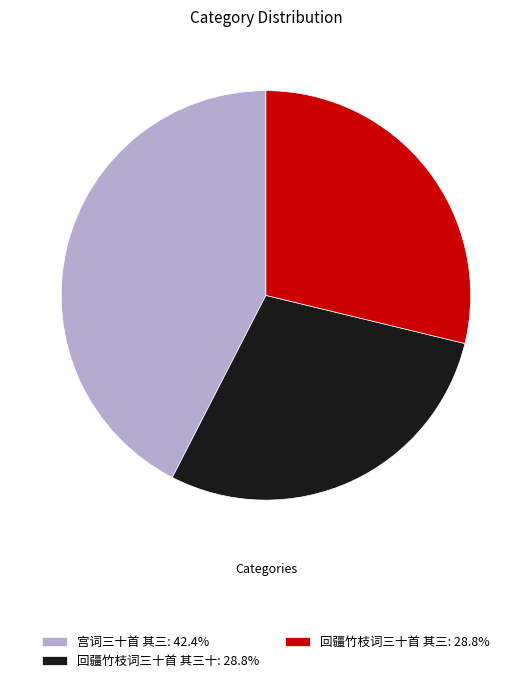

Do 宫词三十首 其三: 42.4% and 回疆竹枝词三十首 其三: 28.8% together represent more than half of the pie?

Yes